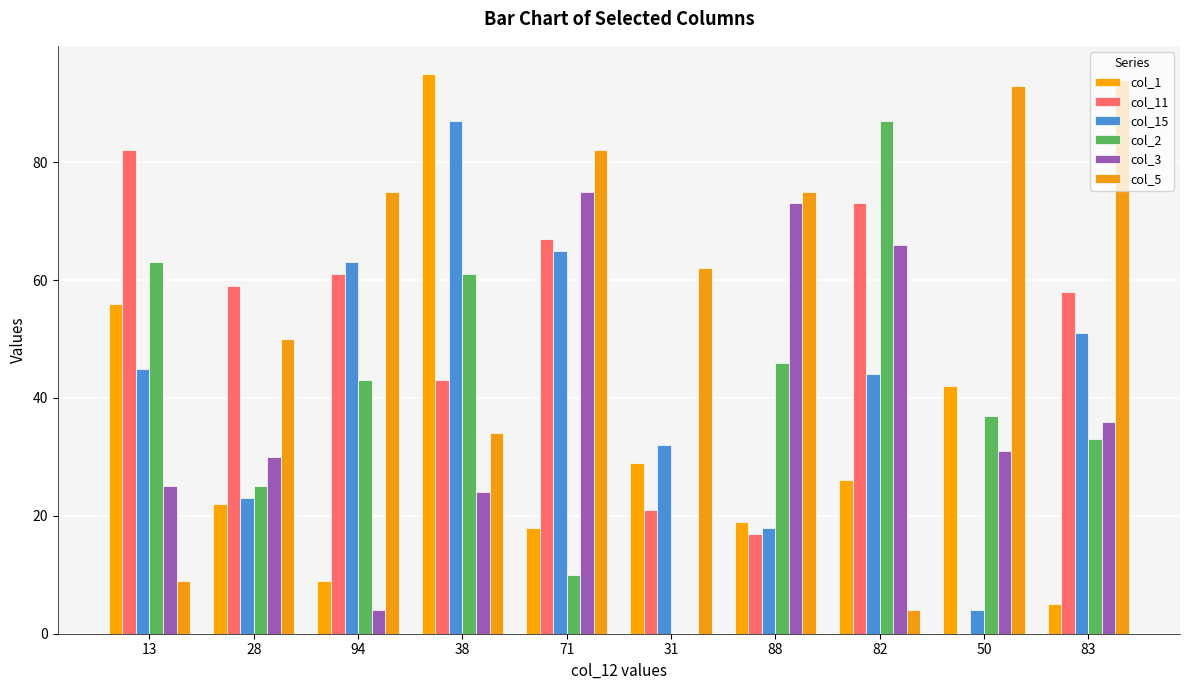

What is the highest value of the col_11 series?

82